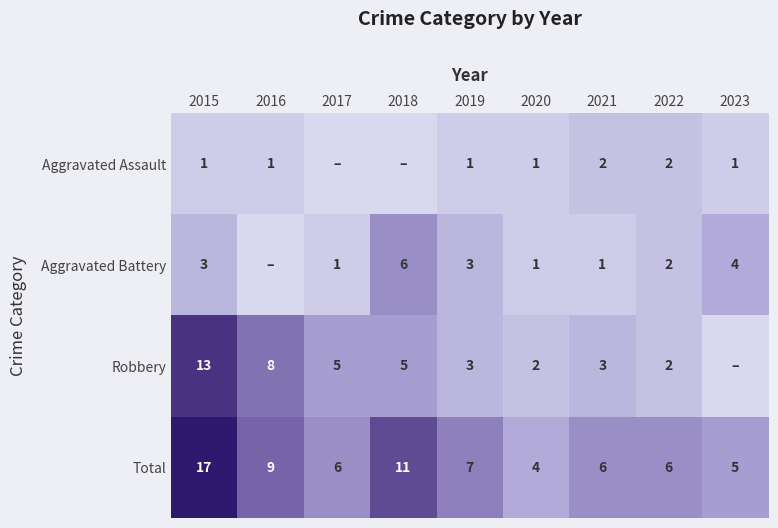

What is the highest value of the Total series?

17